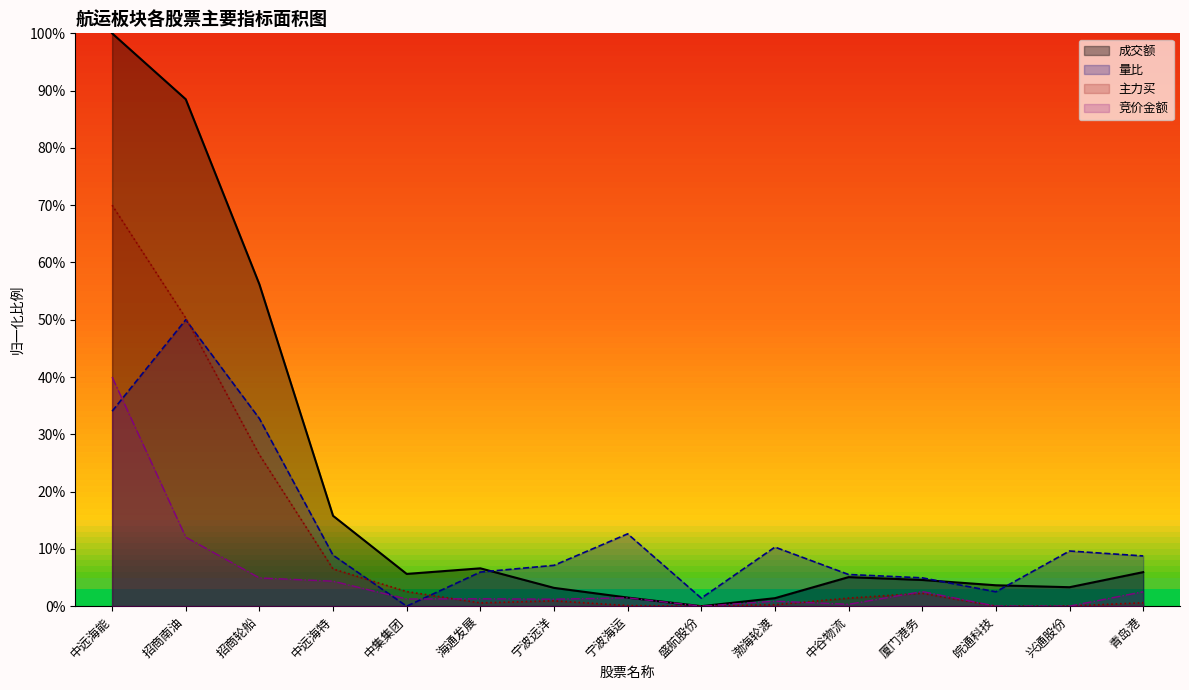

Count the number of data series in this chart.

4